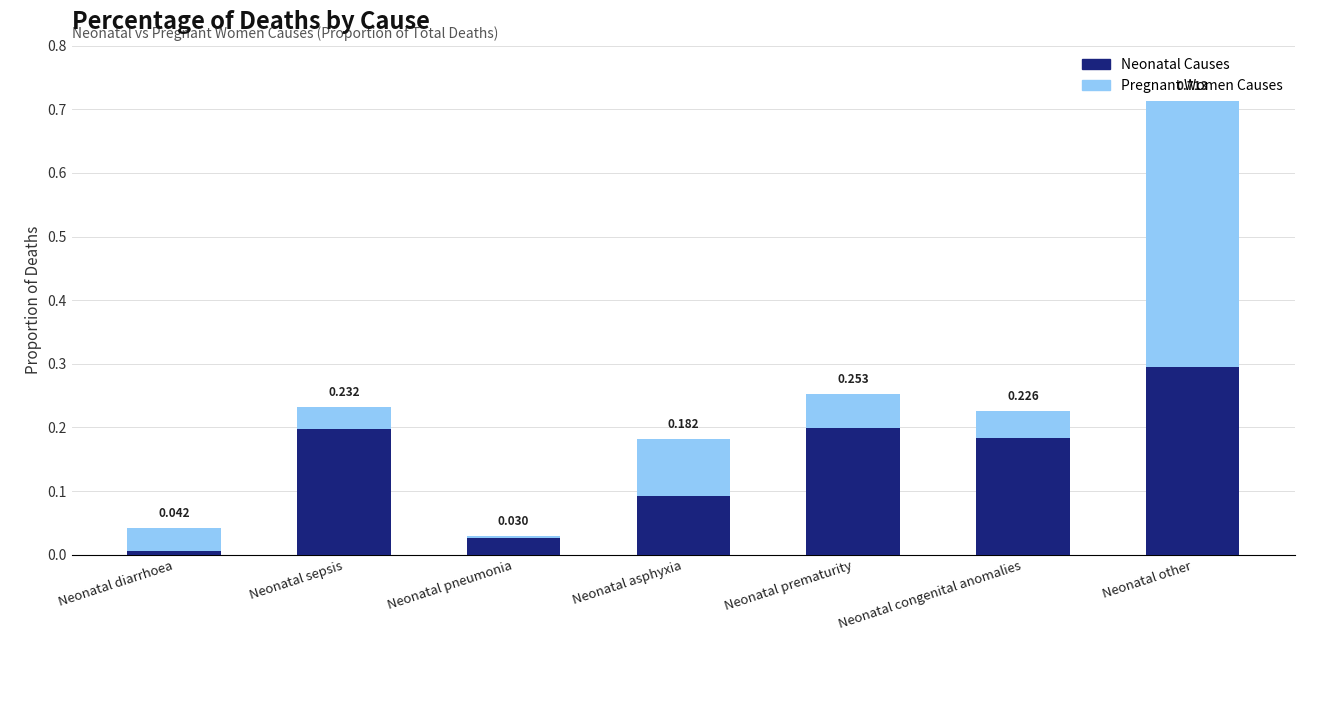

Which category has the lowest value in the Neonatal Causes series?

Neonatal diarrhoea